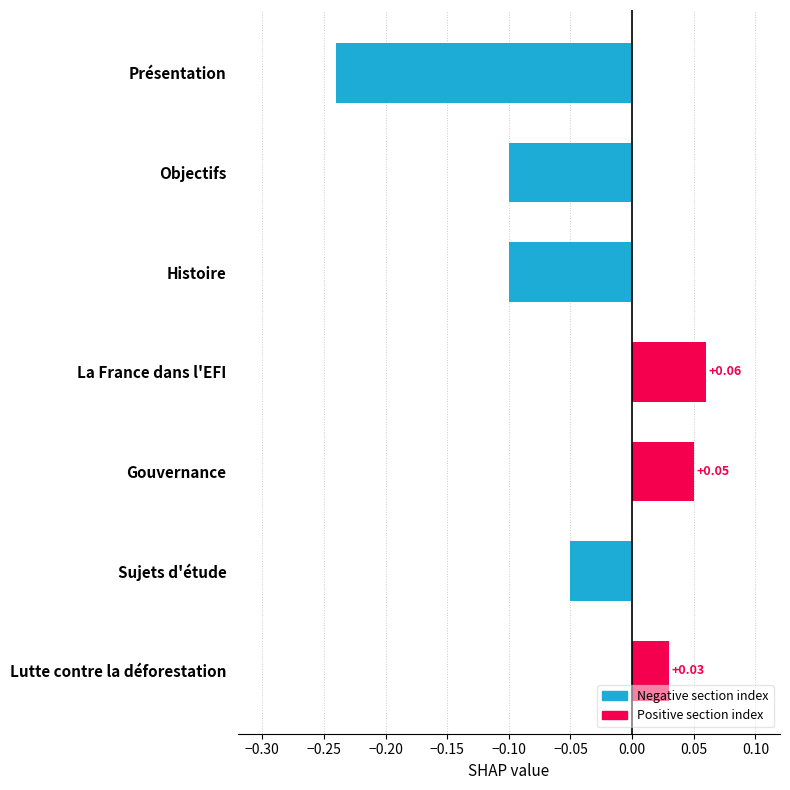

What is the change in value from Sujets d'étude to Lutte contre la déforestation?

+0.1